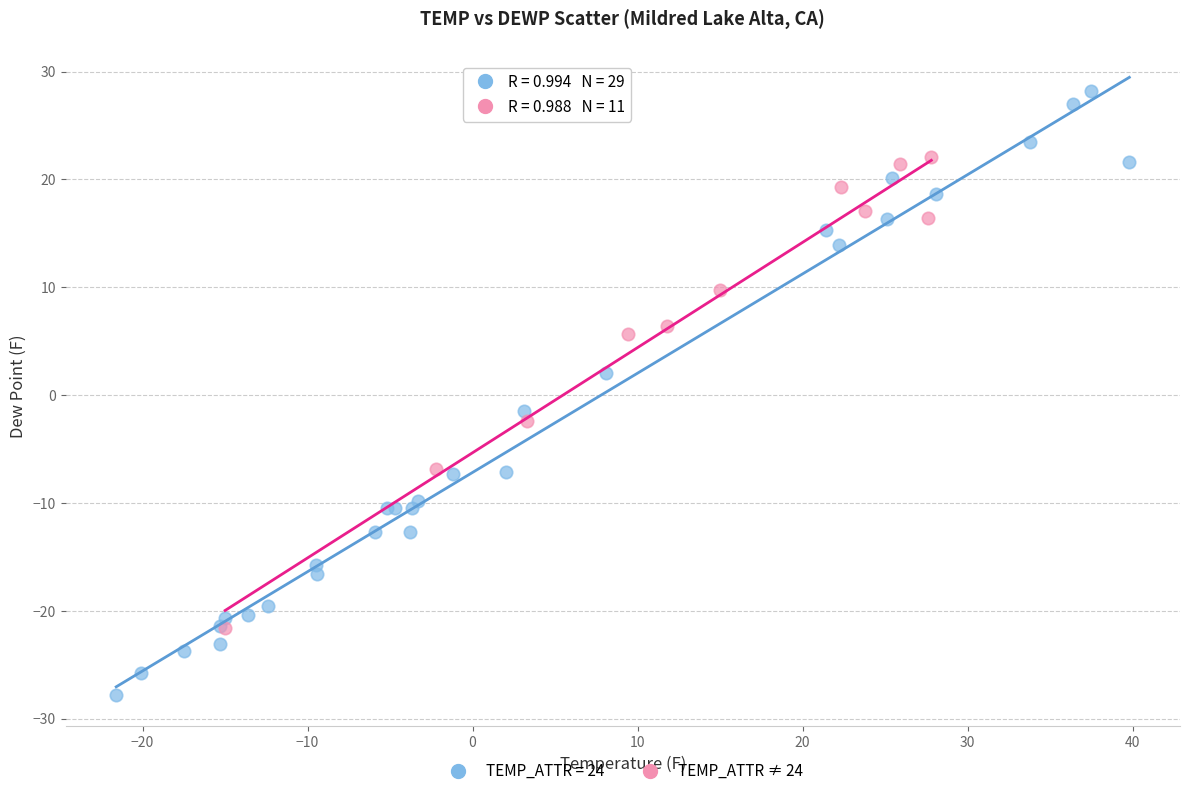

Which series has the widest spread of Y values?

TEMP_ATTR = 24